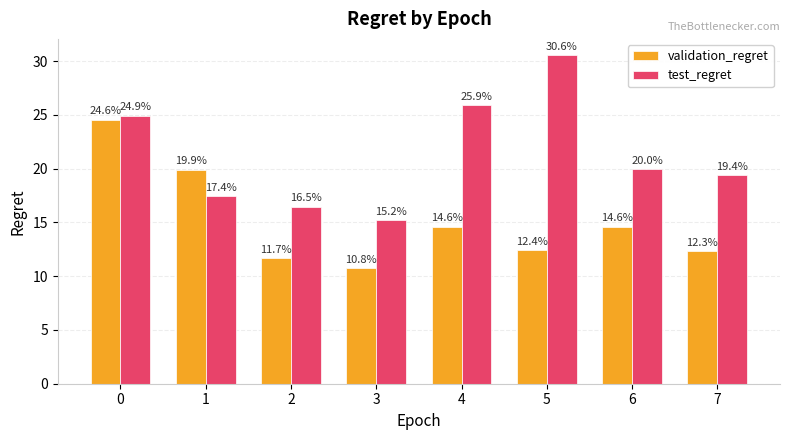

How many groups of bars are there?

8